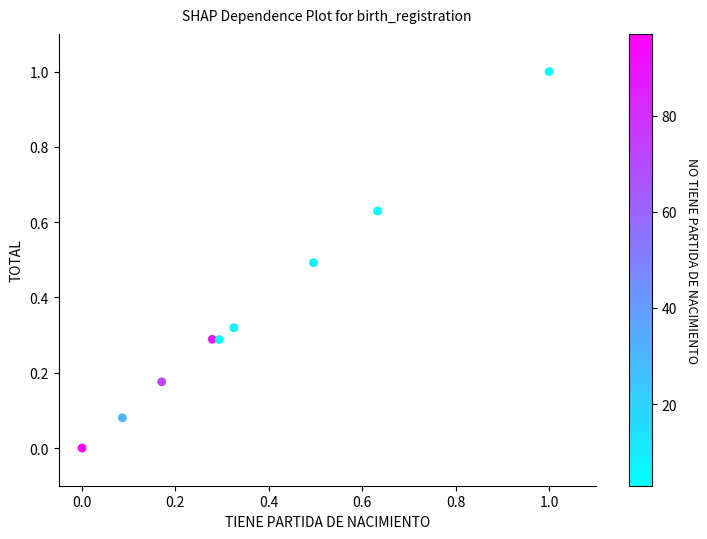

What is the range of Y values (max minus min)?

1.0